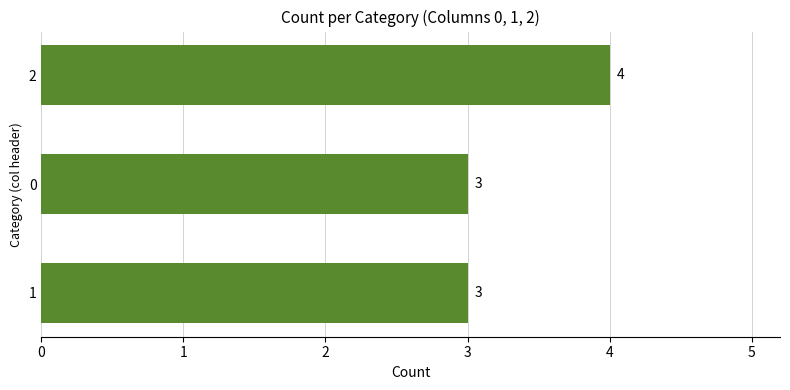

What is the ratio of the value at 0 to the value at 2?

0.8